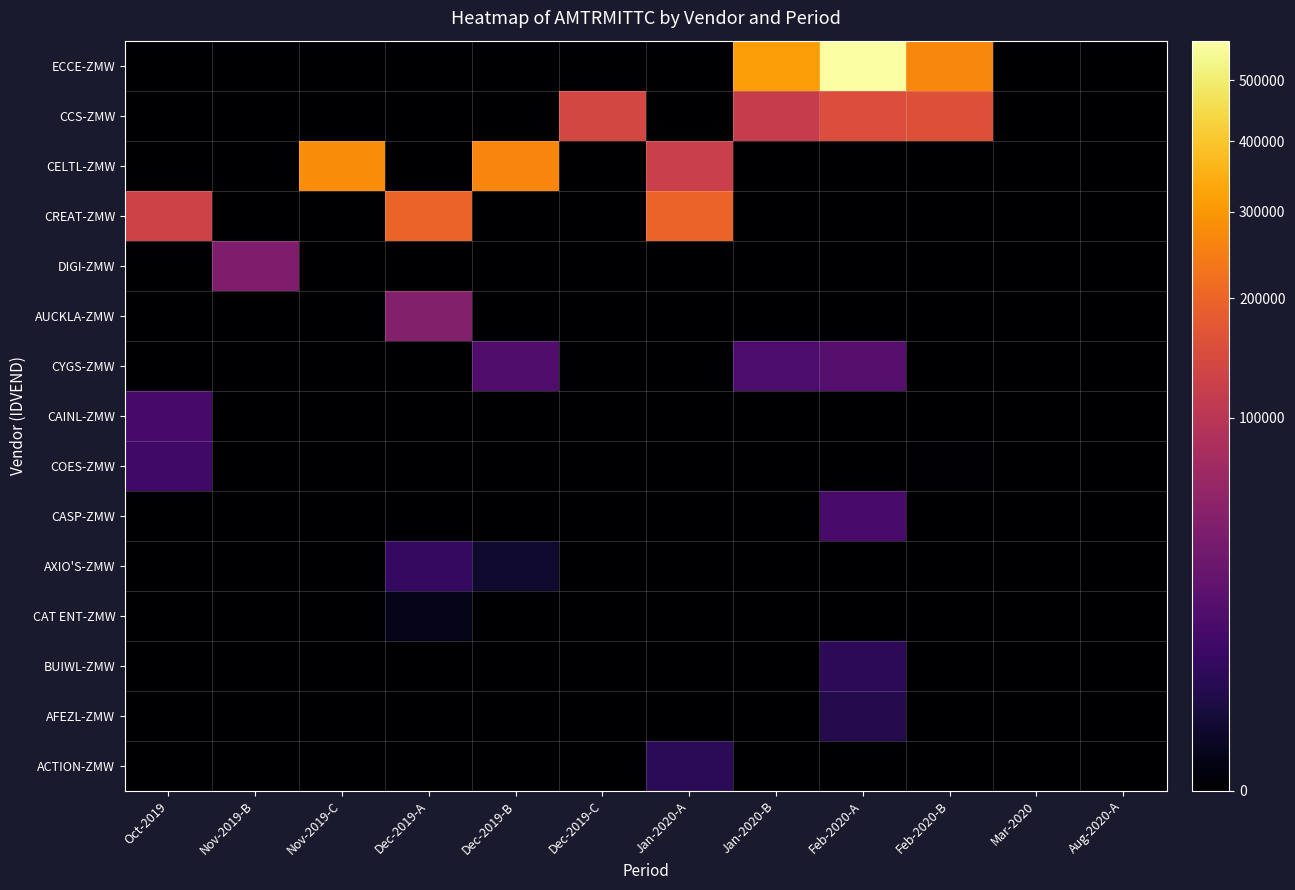

At how many categories does at least one series exceed 455516?

1